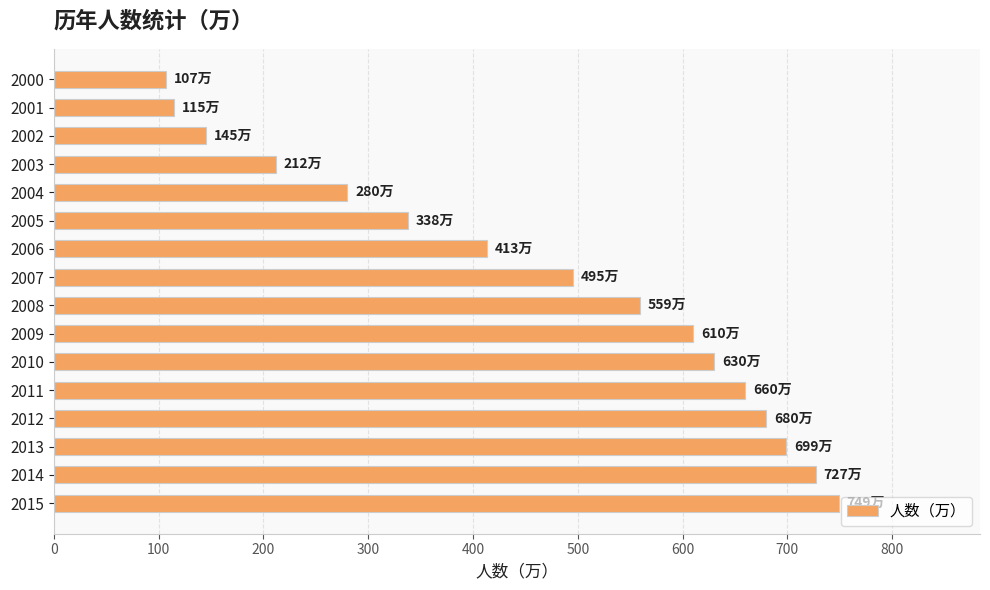

What is the average value?

464